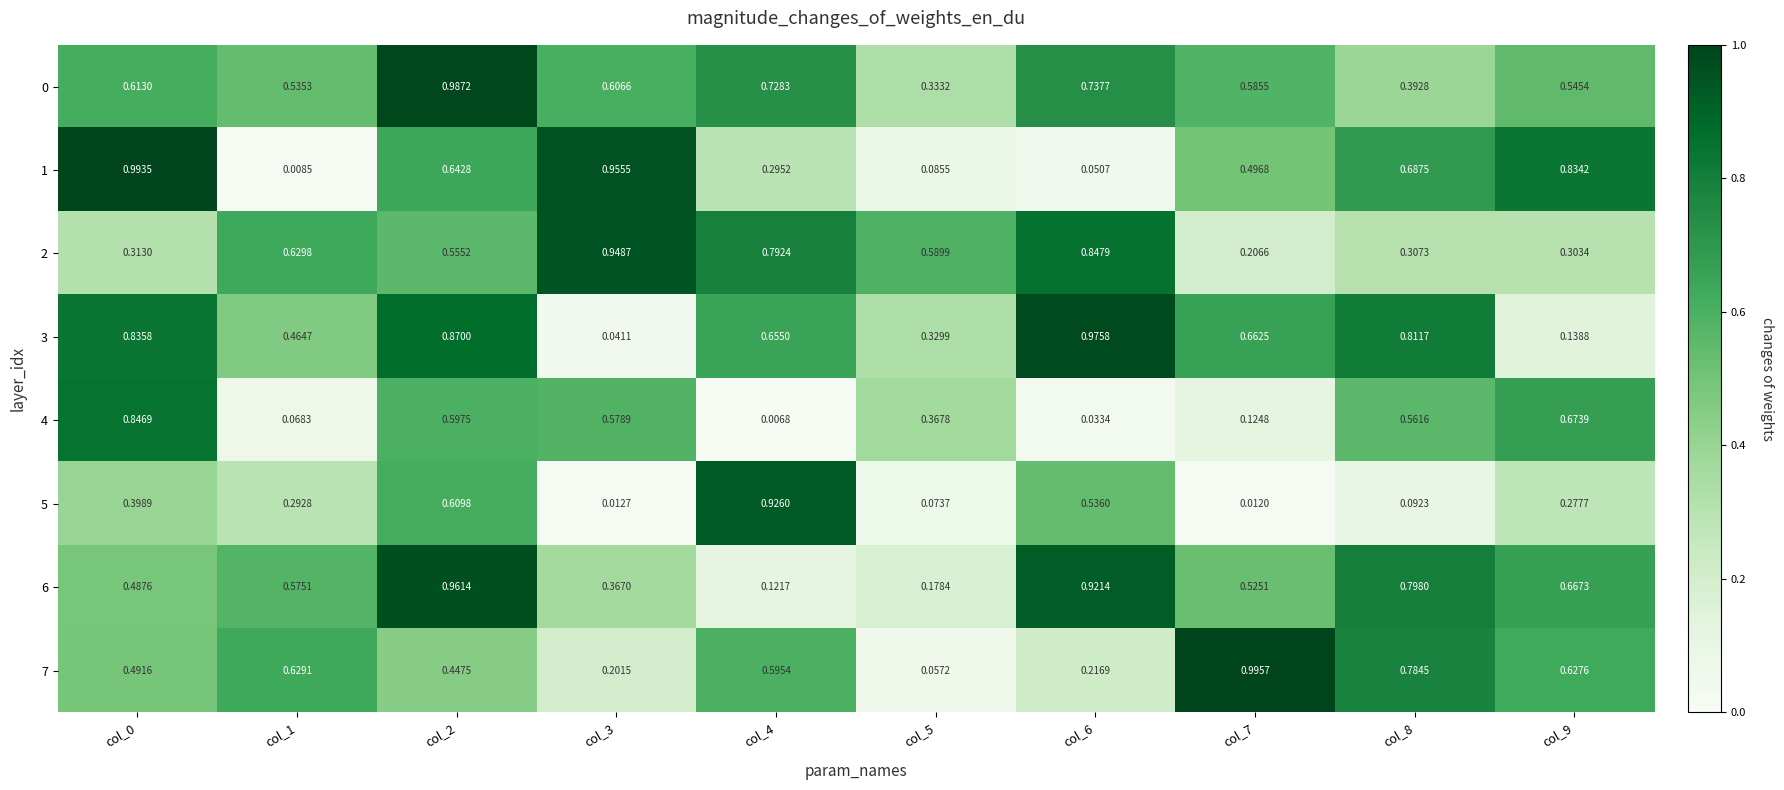

Is the value of 5 at col_0 greater than the value of 3 at col_9?

Yes